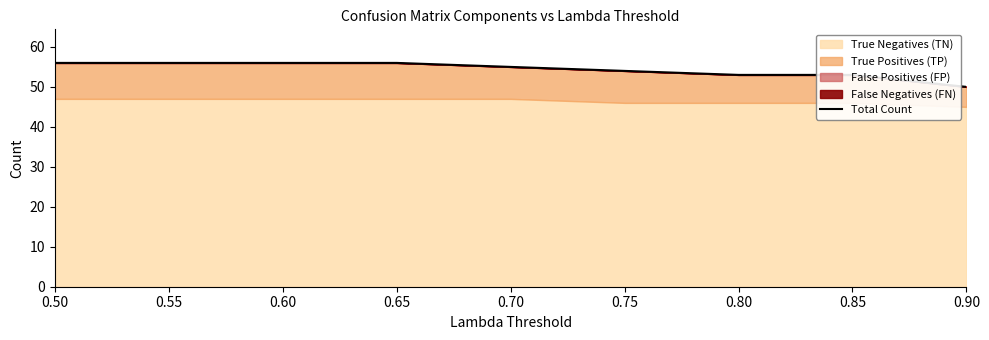

True or false: there are more than 2 points higher than both neighbors.

False